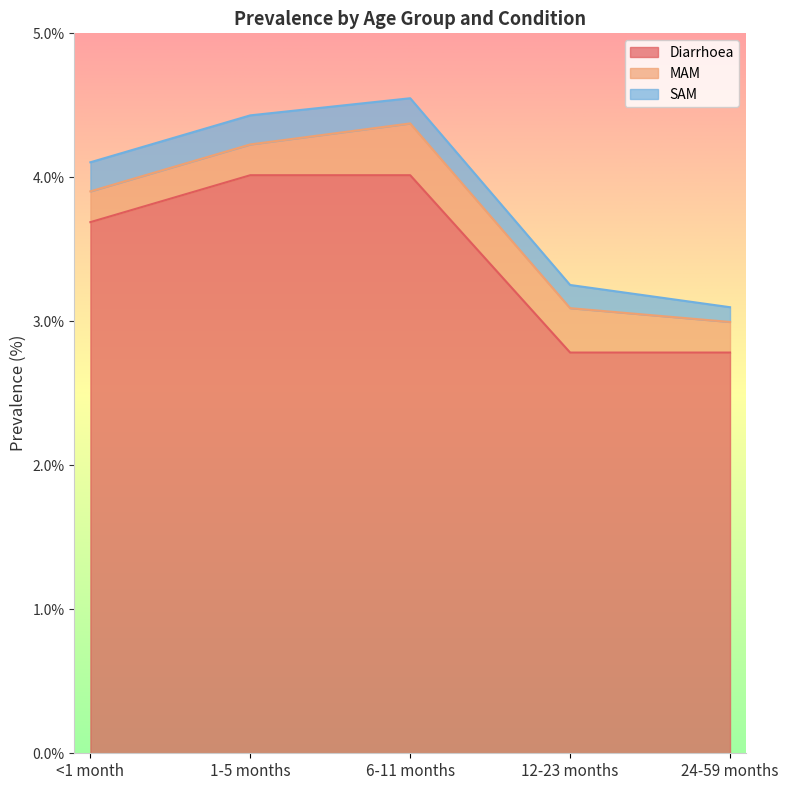

At which category is the sum across all series the highest?

6-11 months